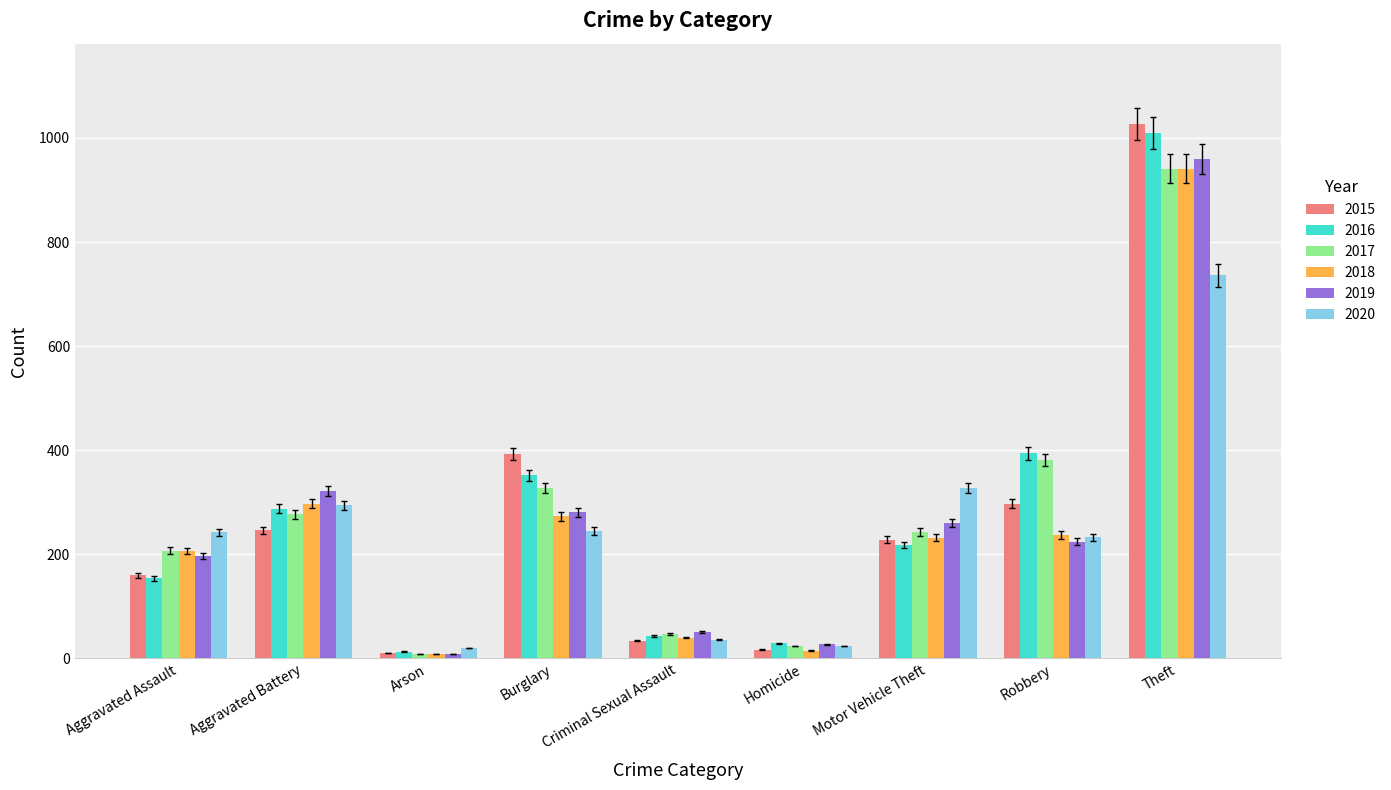

What is the highest value of the 2015 series?

1027